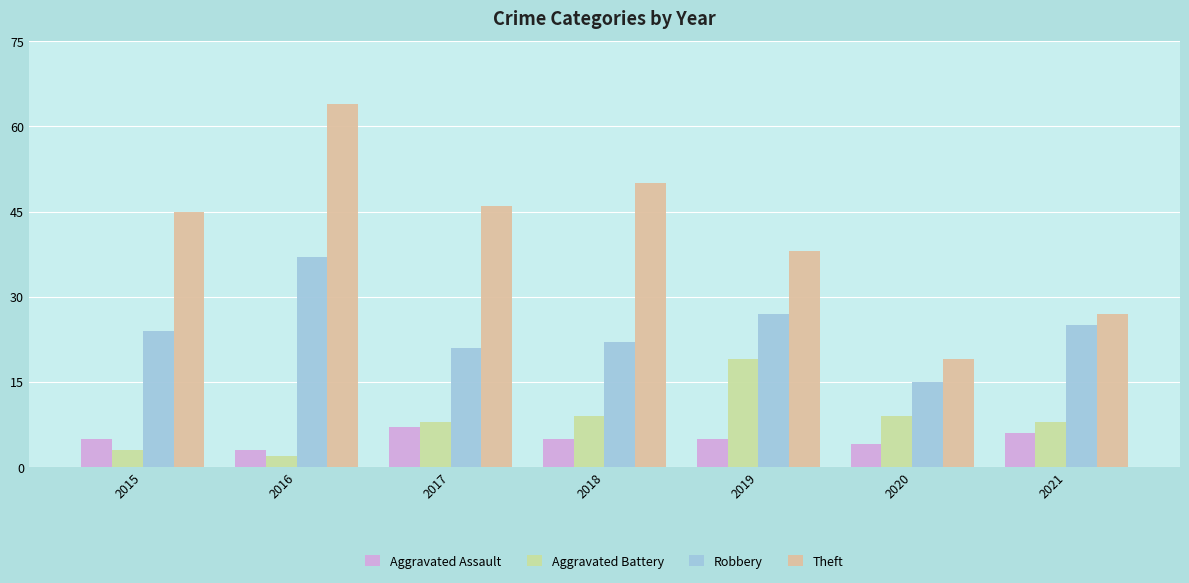

List the labels in order of Robbery value, largest first.

2016, 2019, 2021, 2015, 2018, 2017, 2020